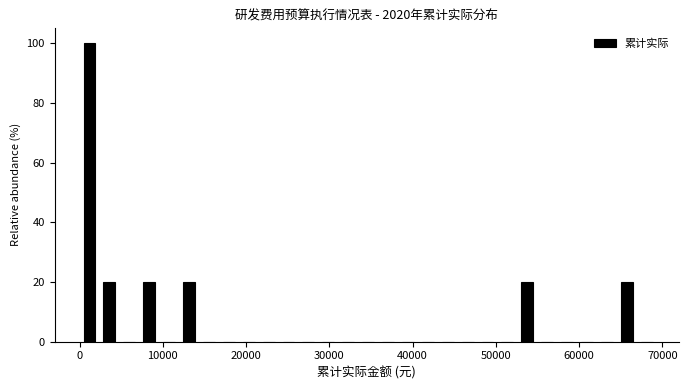

Read against the x-axis, roughly where is the centre of the tallest bar?

1000